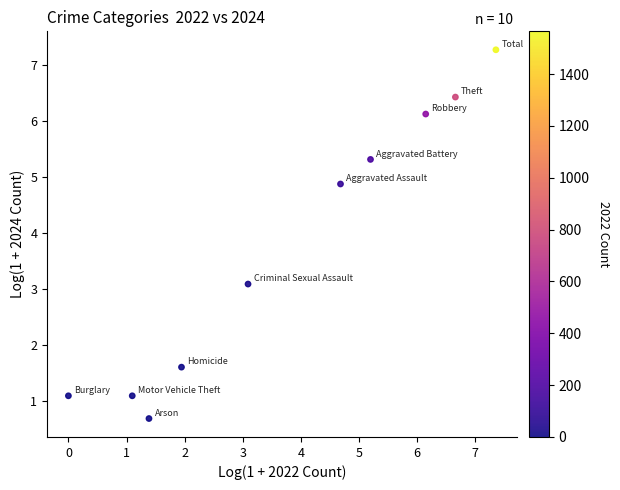

What Y value in the scatter plot is closest to 3?

3.1